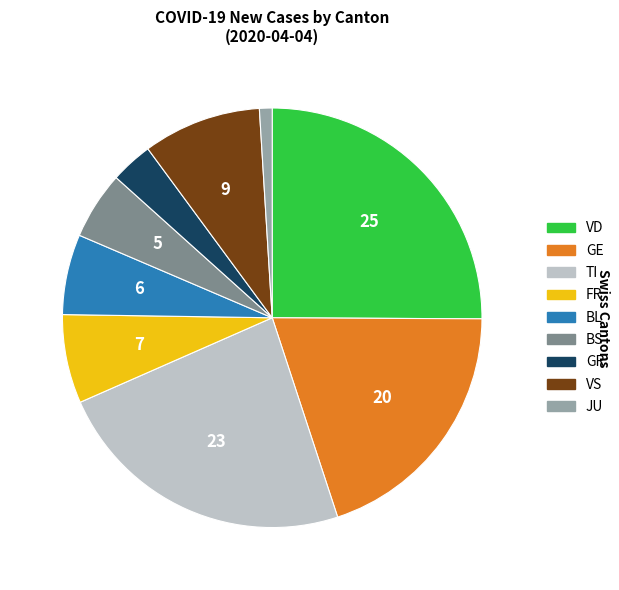

Does any single category account for the majority?

No